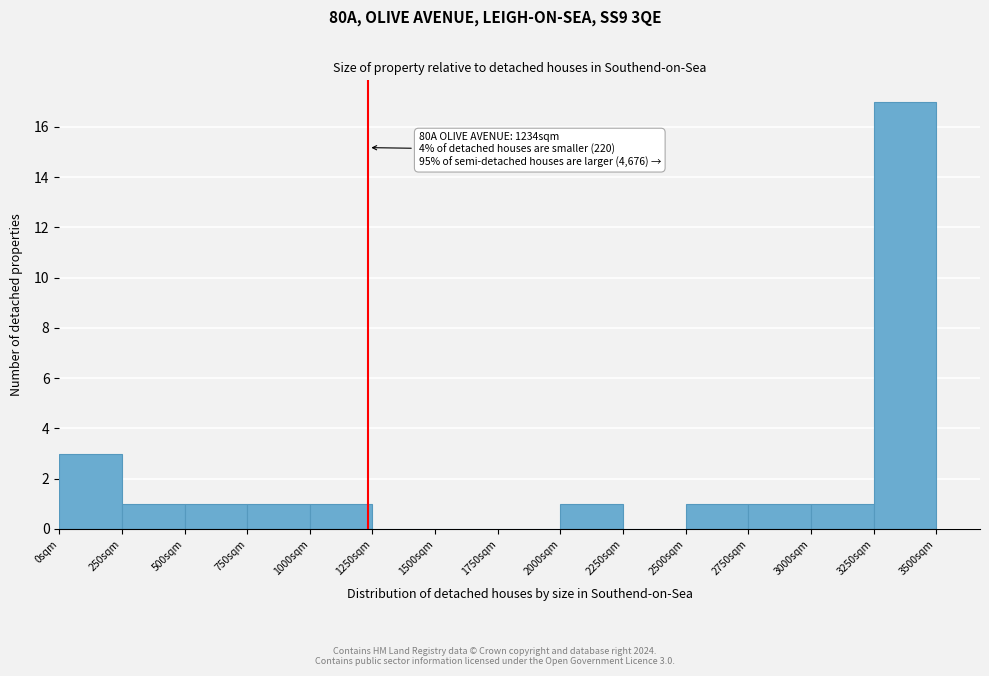

Over which range of the x-axis is the bar tallest?

3250 to 3500